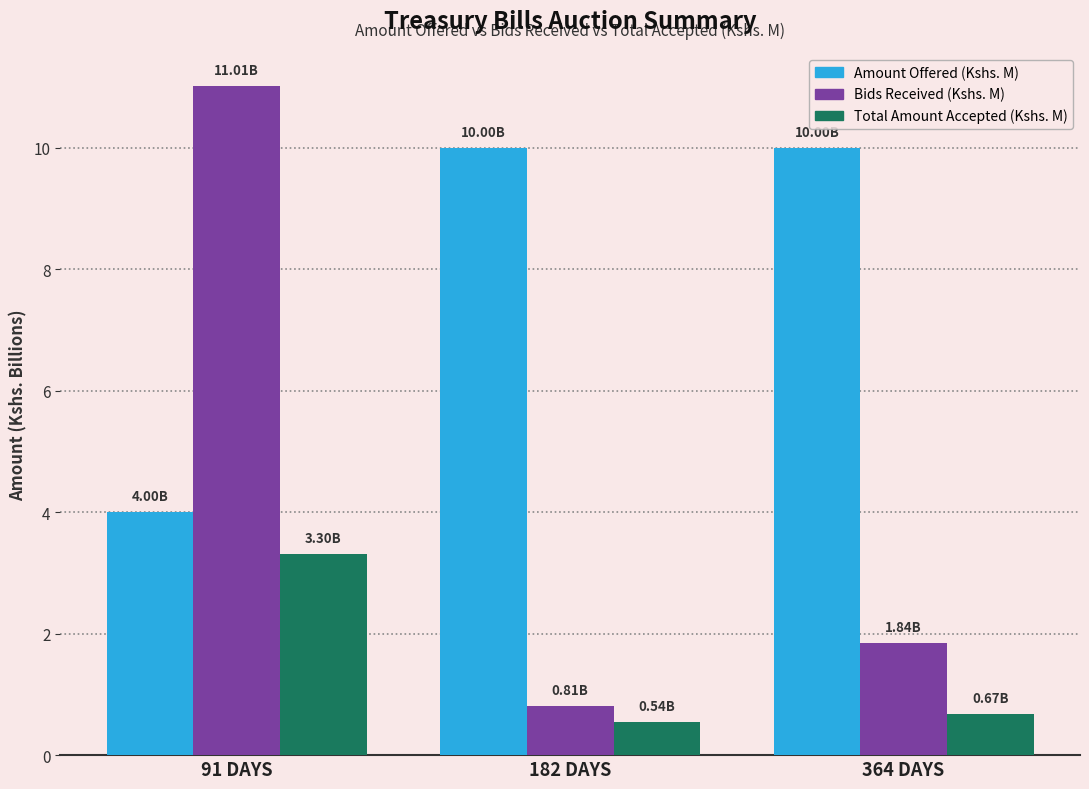

Count the number of data series in this chart.

3